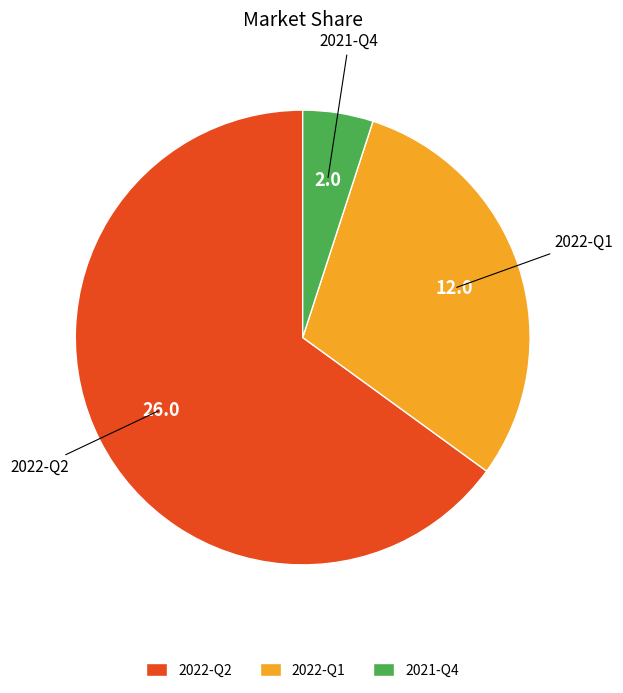

The 2022-Q1 slice represents 40% of the pie. True or false?

False